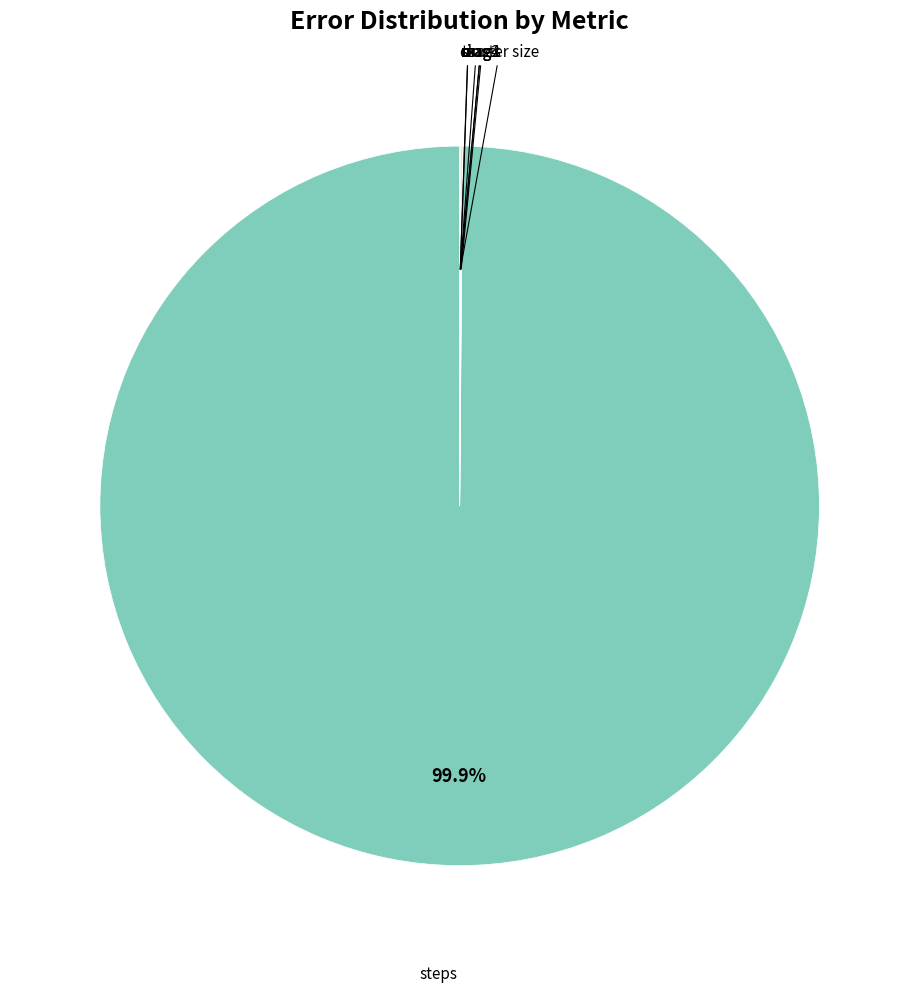

Does steps account for over 50% of the chart?

Yes